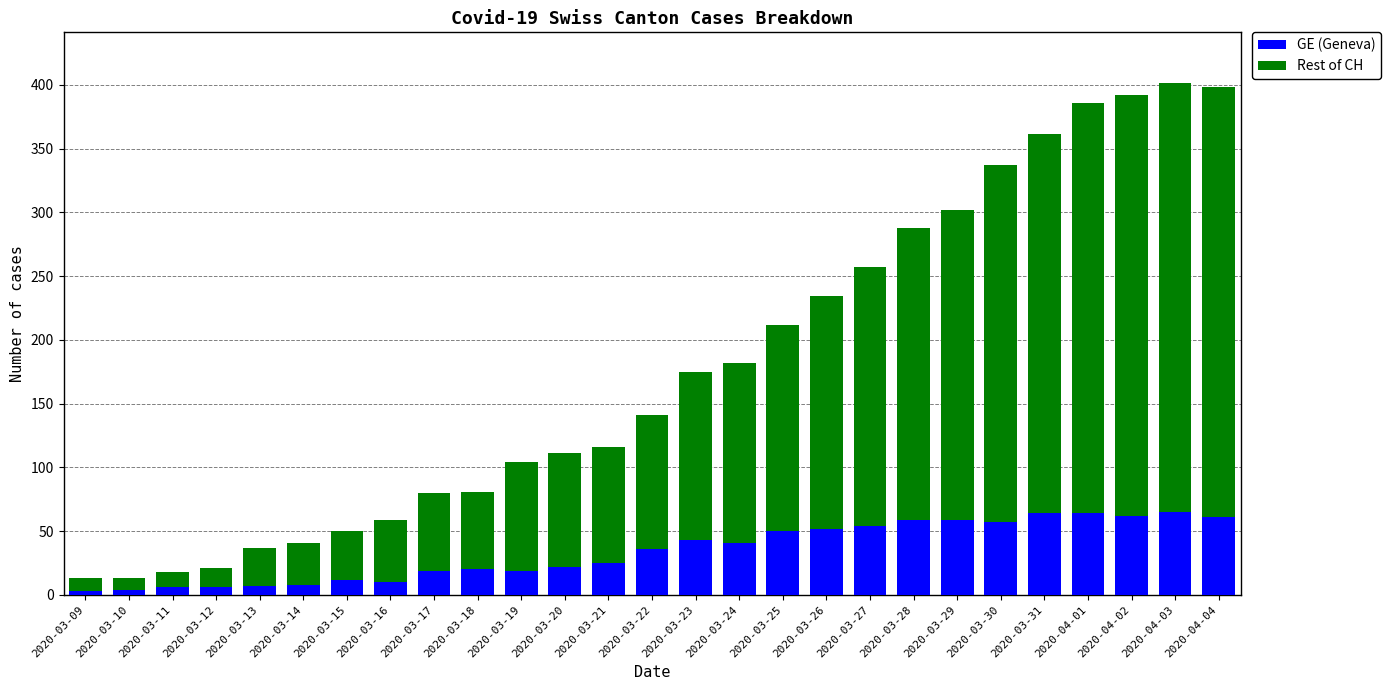

What is the total value across all series at 2020-03-22?

141